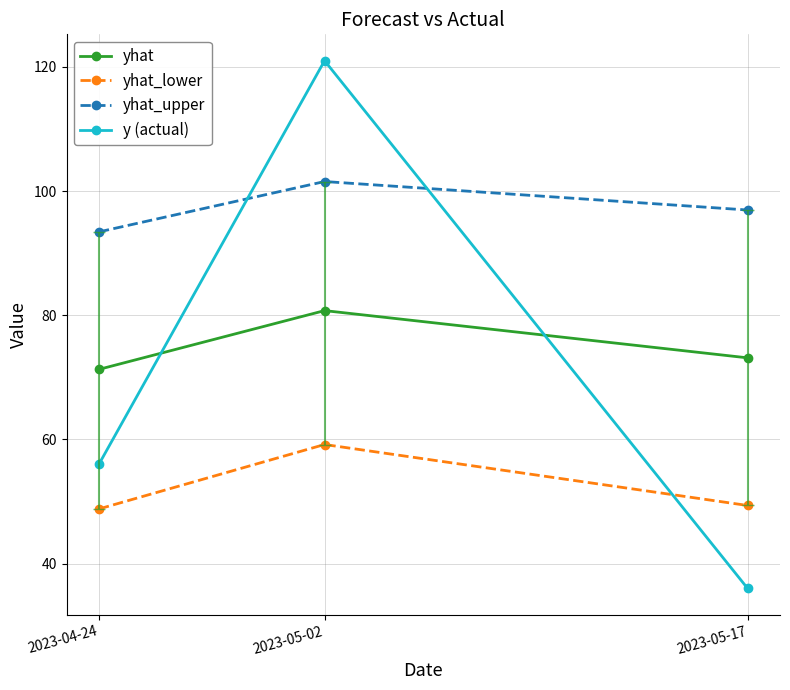

What is the total value across all series at 2023-05-02?

362.5